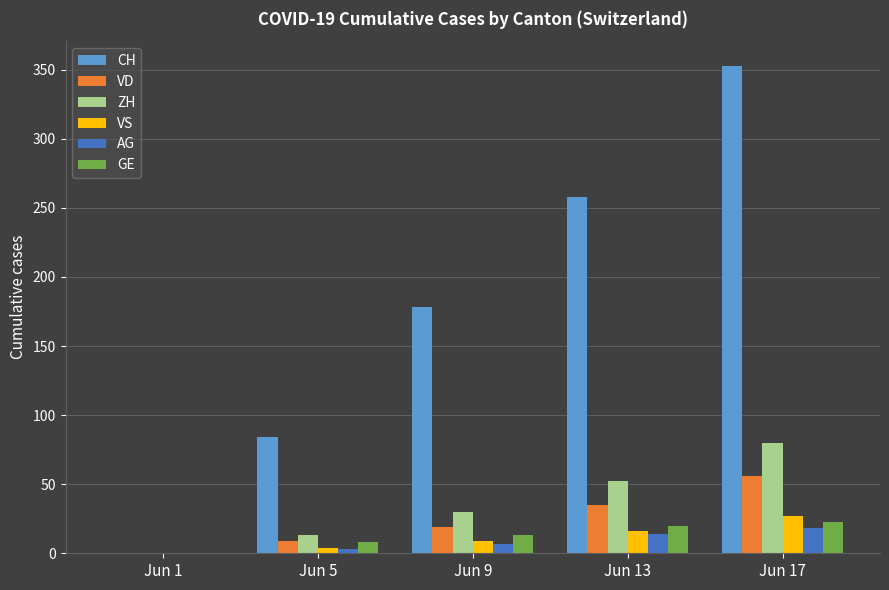

What is the highest value of the ZH series?

80